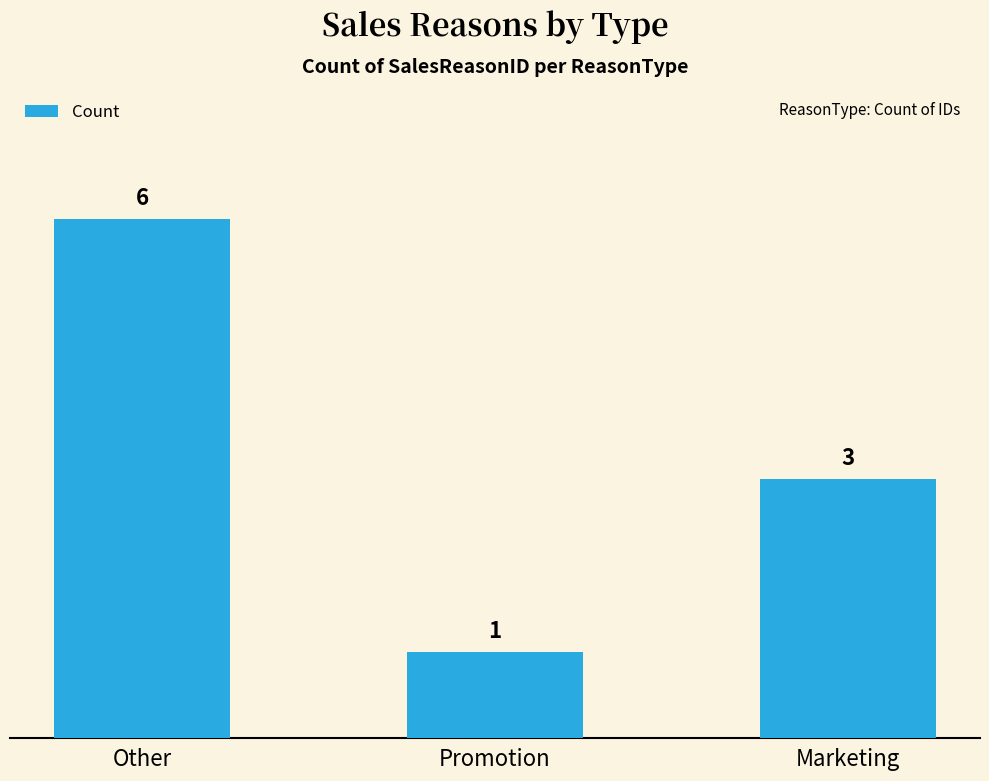

Where does the data first go above 3?

Other